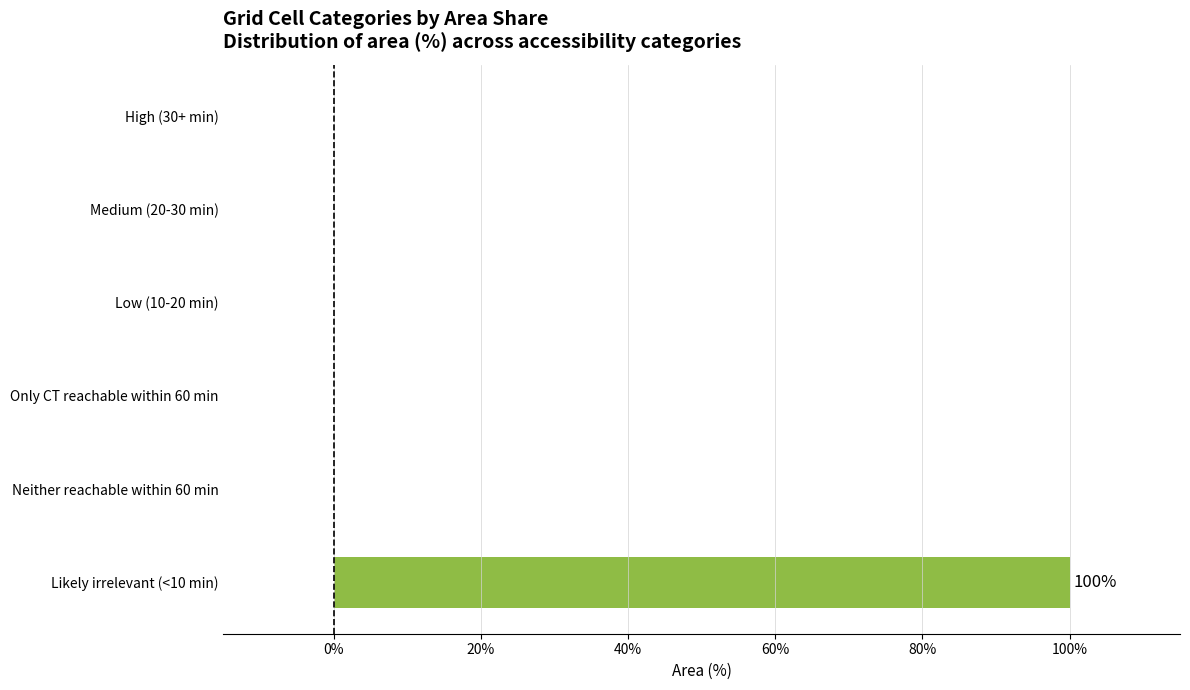

Reading top to bottom, what are all the values shown in this chart?

High (30+ min)=0	Medium (20-30 min)=0	Low (10-20 min)=0	Only CT reachable within 60 min=0	Neither reachable within 60 min=0	Likely irrelevant (<10 min)=100